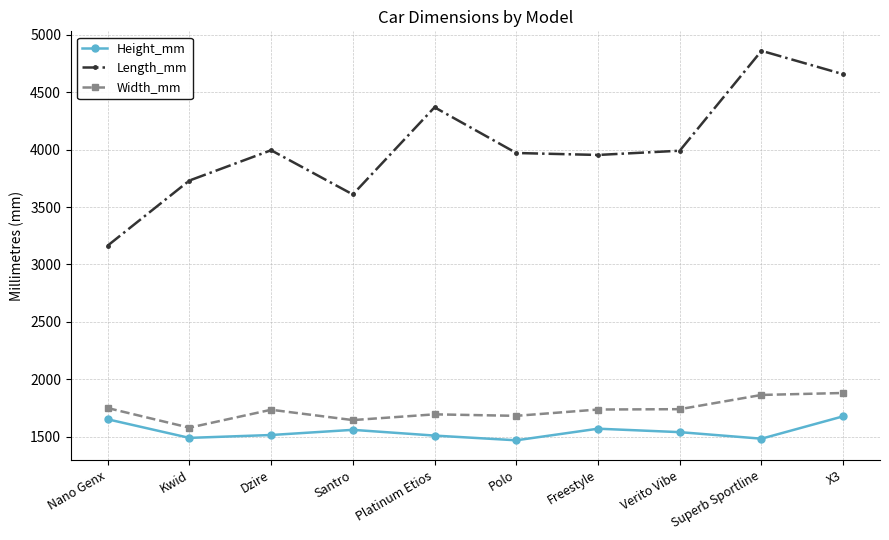

At which label does Height_mm first exceed 1540?

Nano Genx